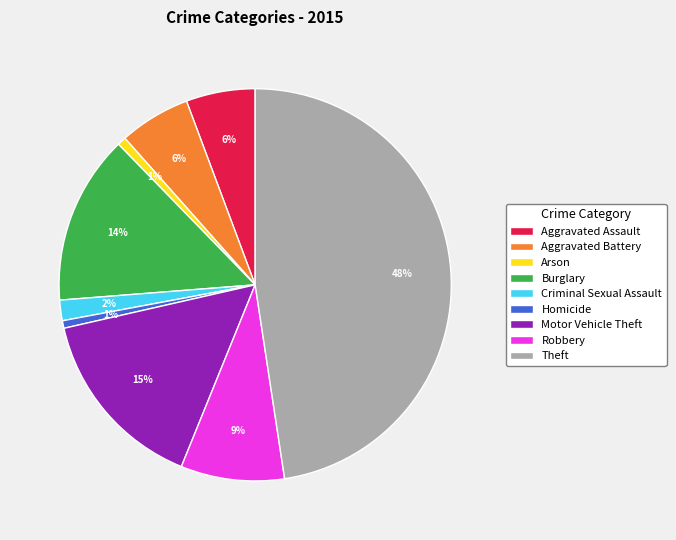

Do Arson and Aggravated Battery together represent more than half of the pie?

No